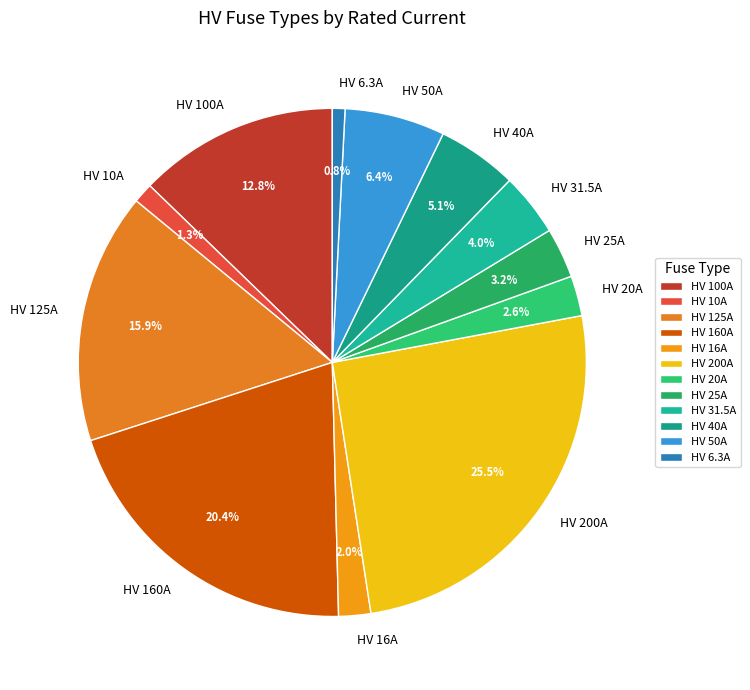

Combined, what portion of the pie is HV 160A and HV 100A?

33.2%